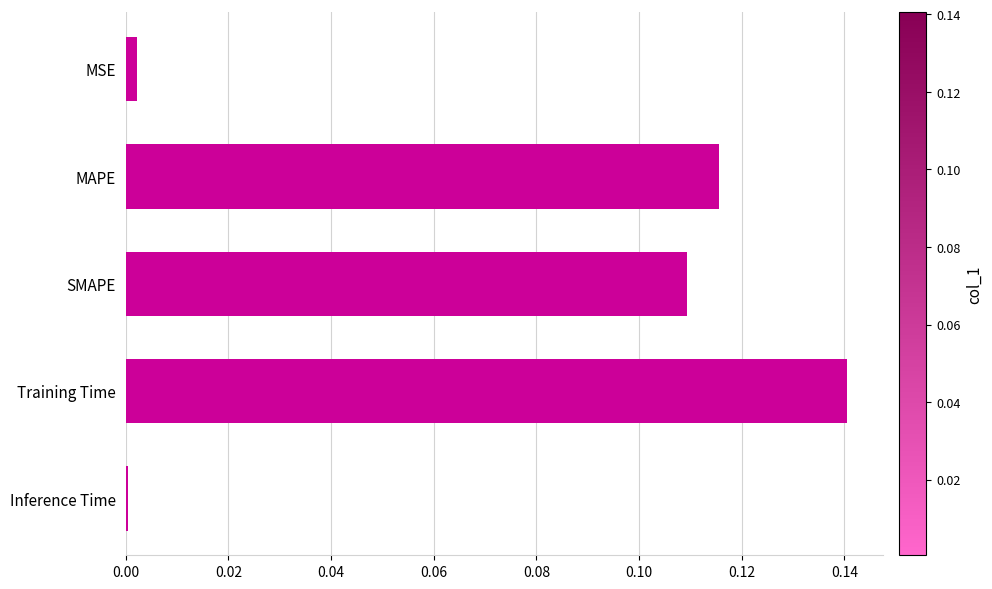

Which has a higher value, MSE or Training Time?

Training Time